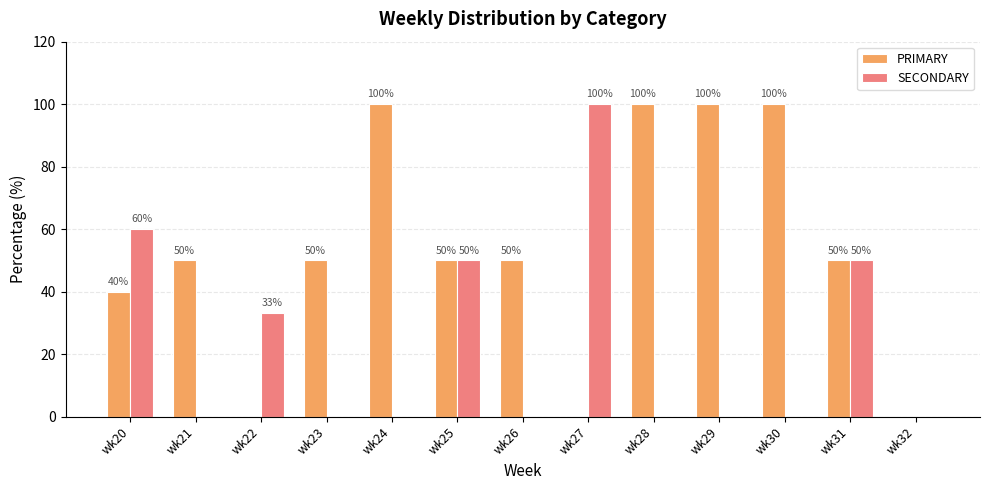

What is the approximate value of SECONDARY at wk25?

50.0